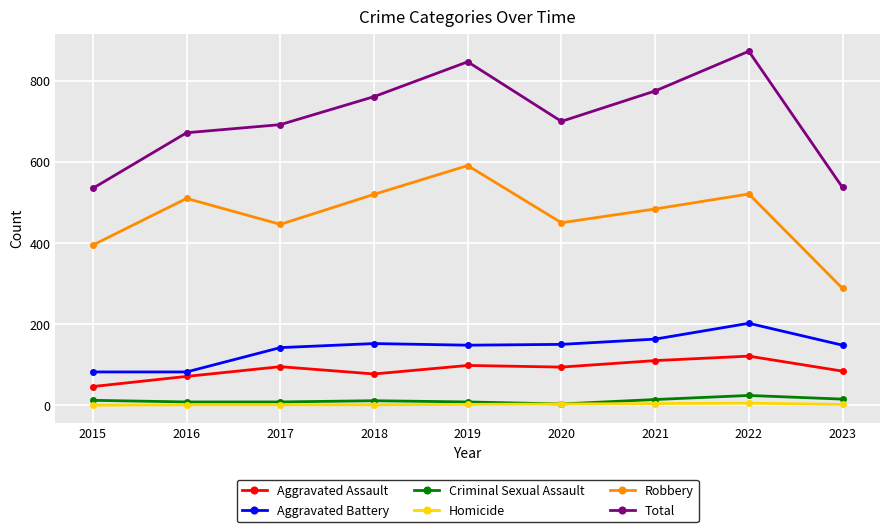

How many distinct data groups are displayed?

6